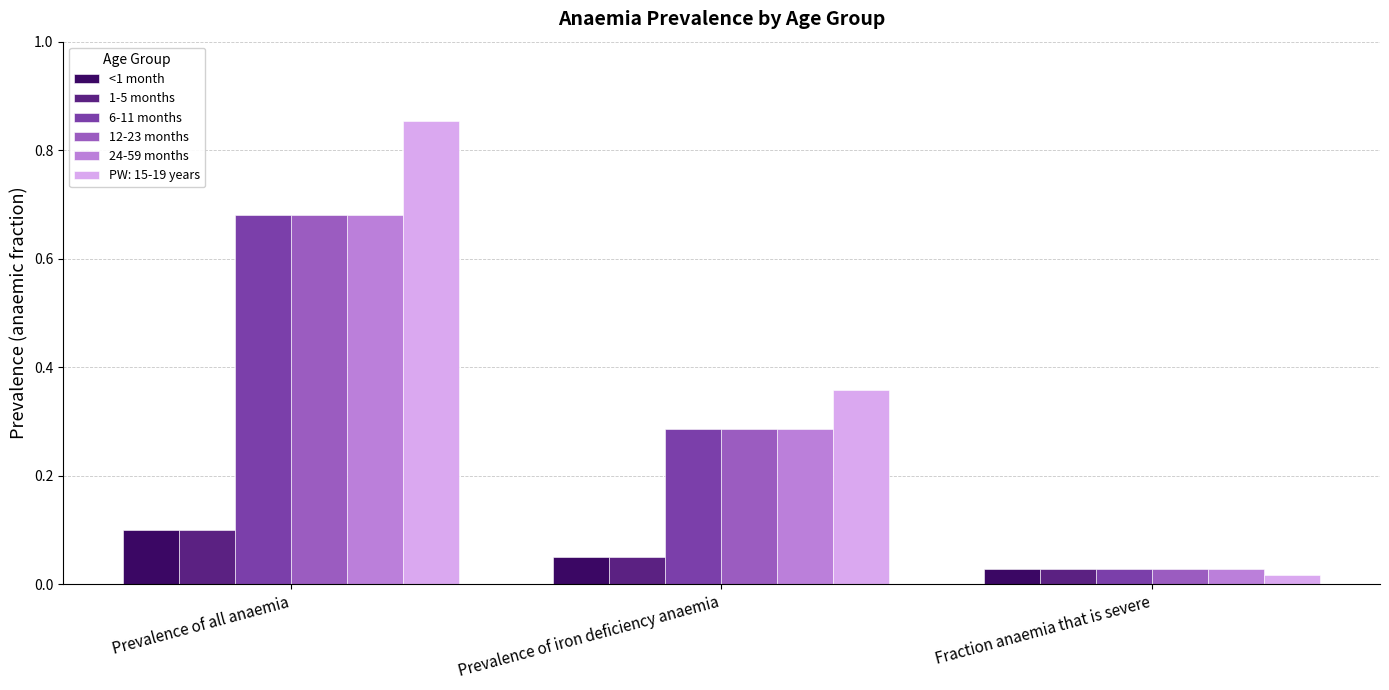

Rank the categories by PW: 15-19 years value from lowest to highest.

Fraction anaemia that is severe, Prevalence of iron deficiency anaemia, Prevalence of all anaemia